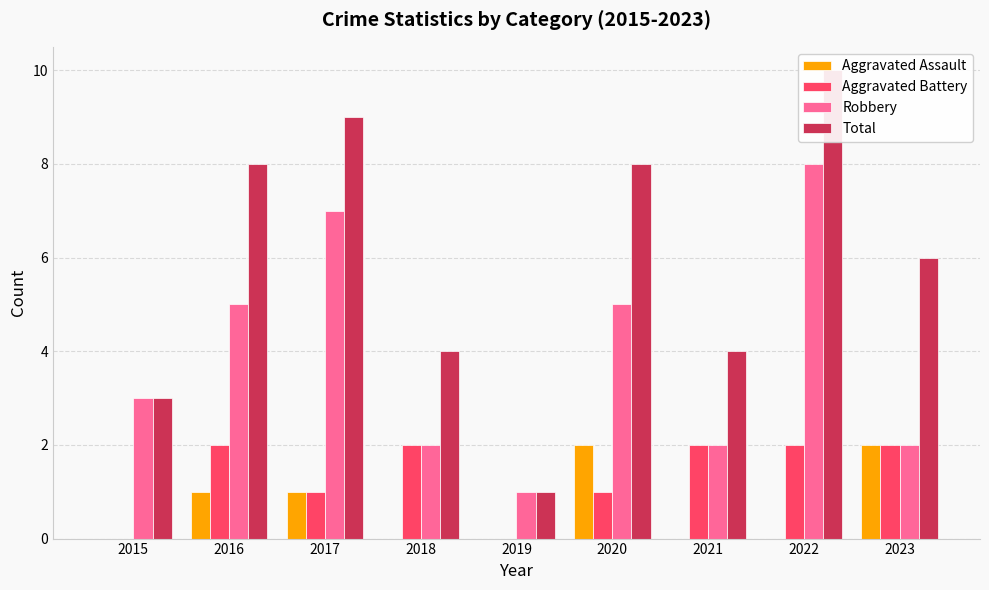

How many groups of bars are there?

9